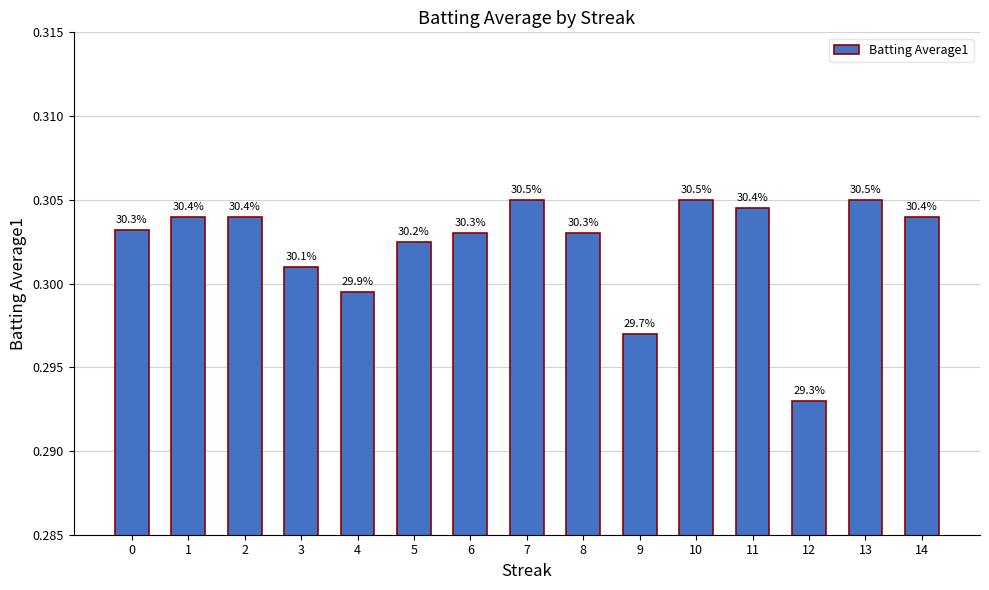

Is it true that the value at 0 is 0.2?

False